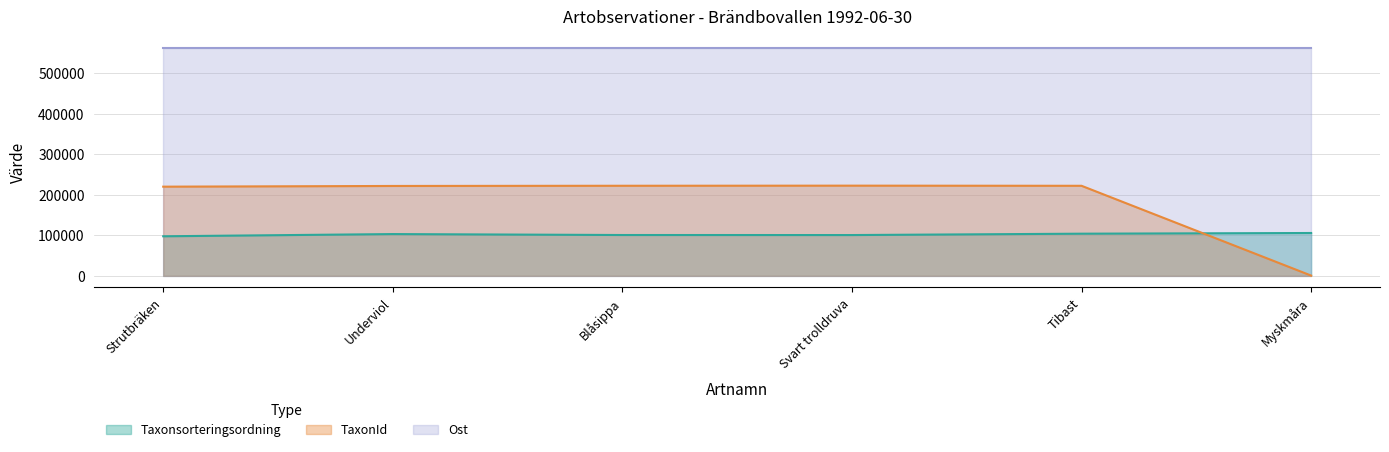

Is the value of TaxonId at Tibast greater than the value of Taxonsorteringsordning at Underviol?

Yes